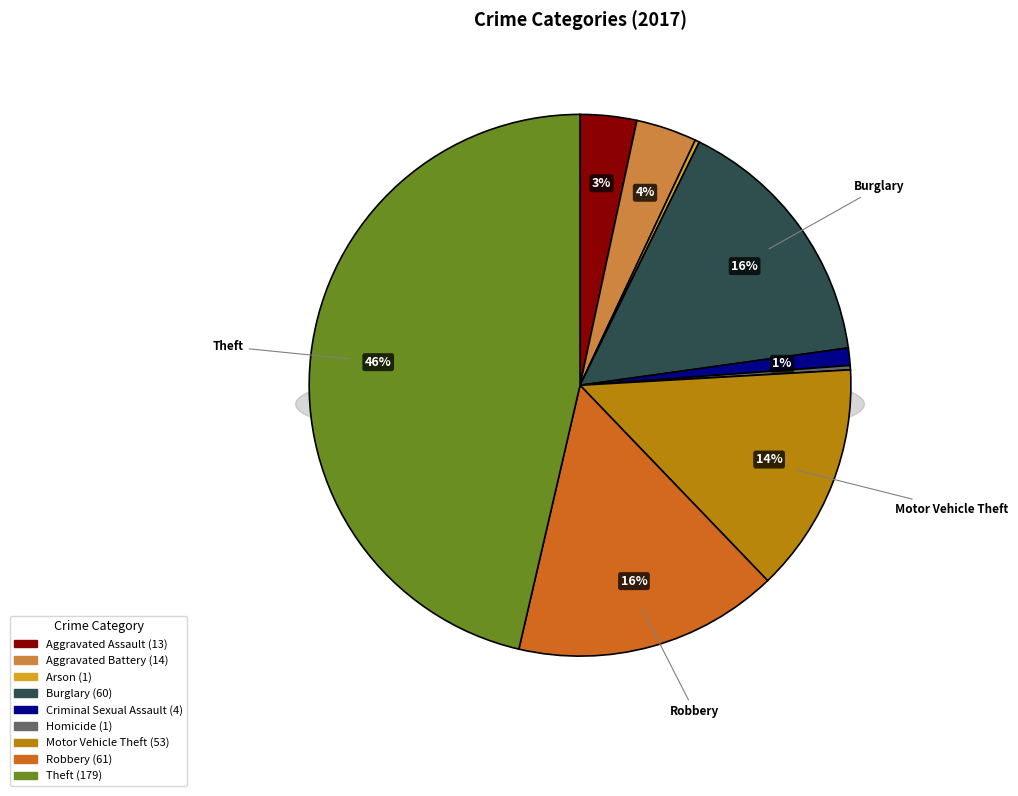

How many slices are in this pie chart?

9